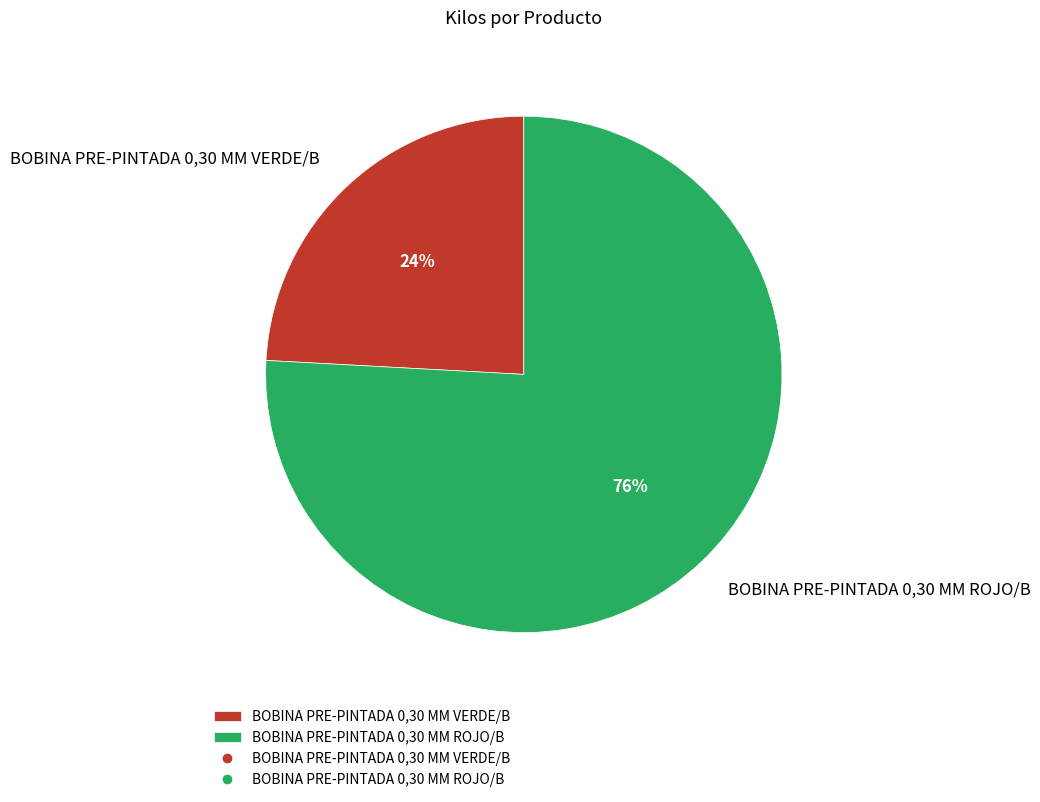

Combined, do BOBINA PRE-PINTADA 0,30 MM VERDE/B and BOBINA PRE-PINTADA 0,30 MM ROJO/B account for over 50%?

Yes